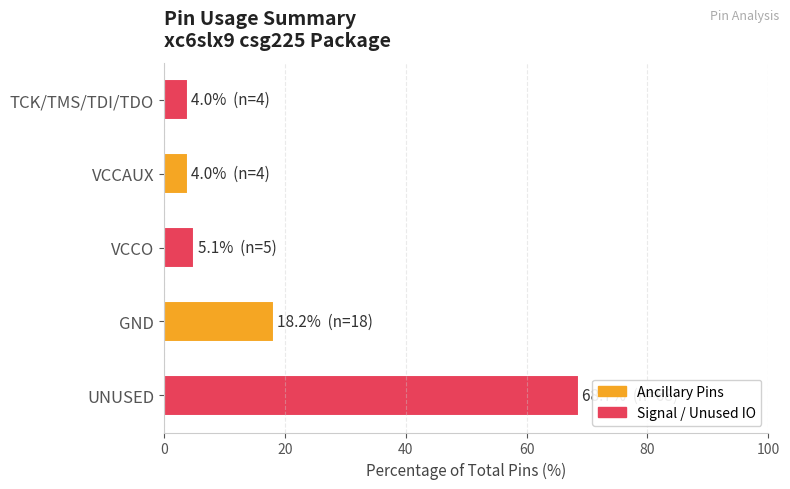

How many values exceed 5?

3